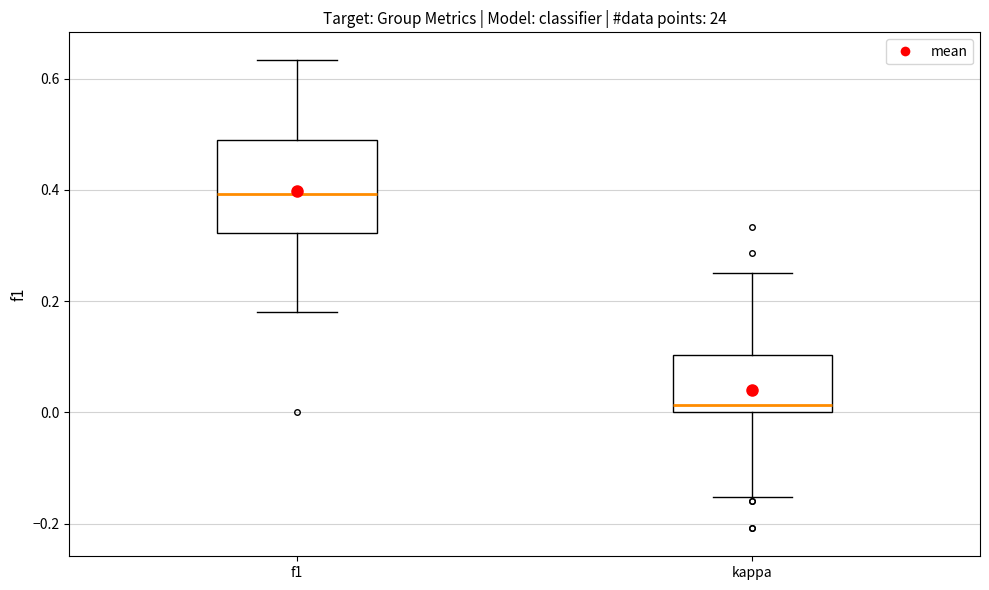

Reading left to right, transcribe this box plot: for each box, give where its median line is, the range the box spans, and where its two whiskers end, as read against the y-axis. The values are not printed on the chart, so give them approximately, as read against the axis.

f1: median 0.40, box 0.32 to 0.48, whiskers 0.18 to 0.64
kappa: median 0.02, box 0.00 to 0.10, whiskers -0.16 to 0.26